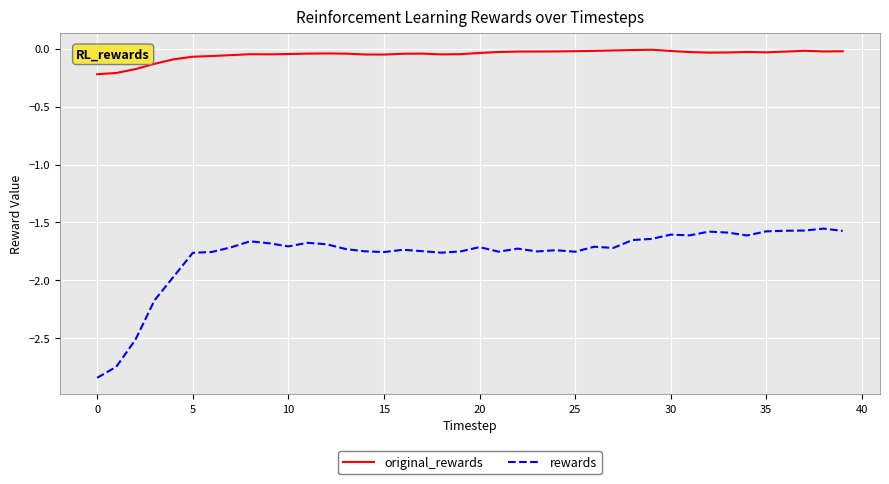

List the series in order of their overall mean, lowest first.

rewards, original_rewards